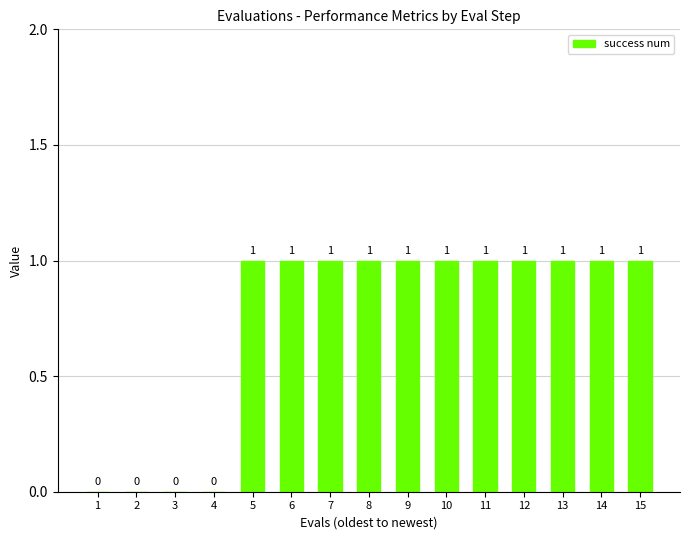

True or false: the data shows 0 at 10.

False